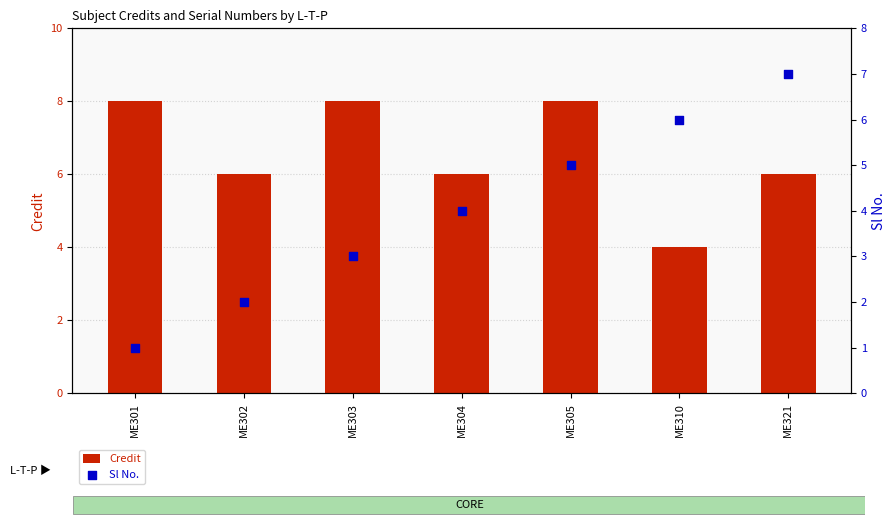

What is the total value across all series at ME301?

9